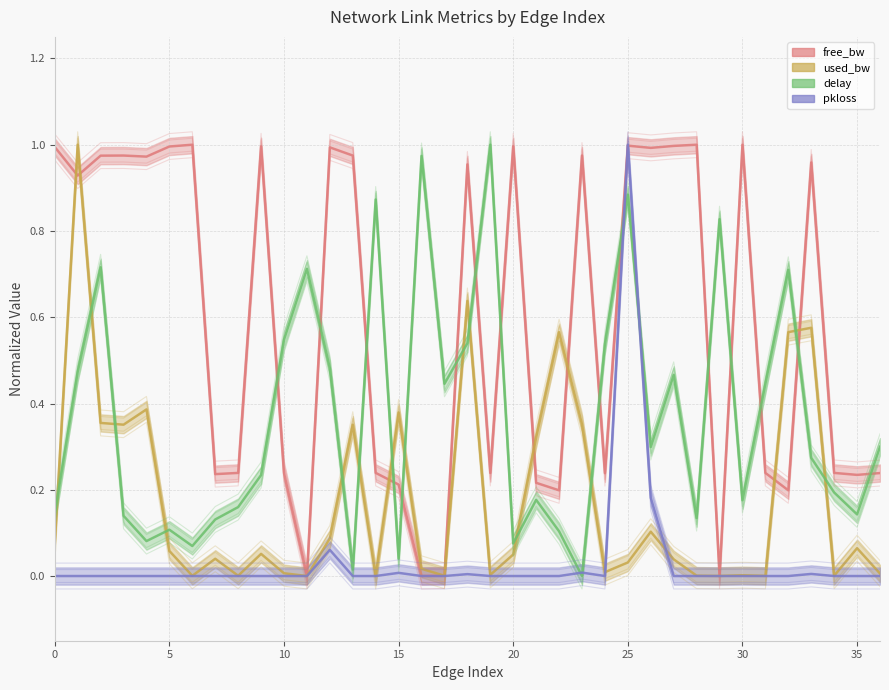

Rank the series by their average value, from lowest to highest.

pkloss, used_bw, delay, free_bw